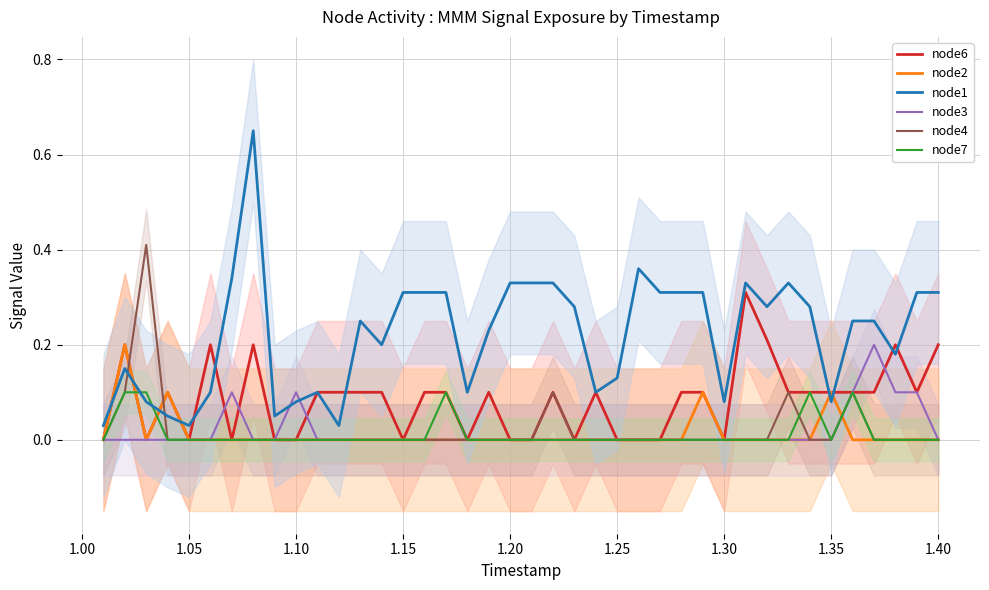

After their last crossing, which series has the higher values: node1 or node2?

node1